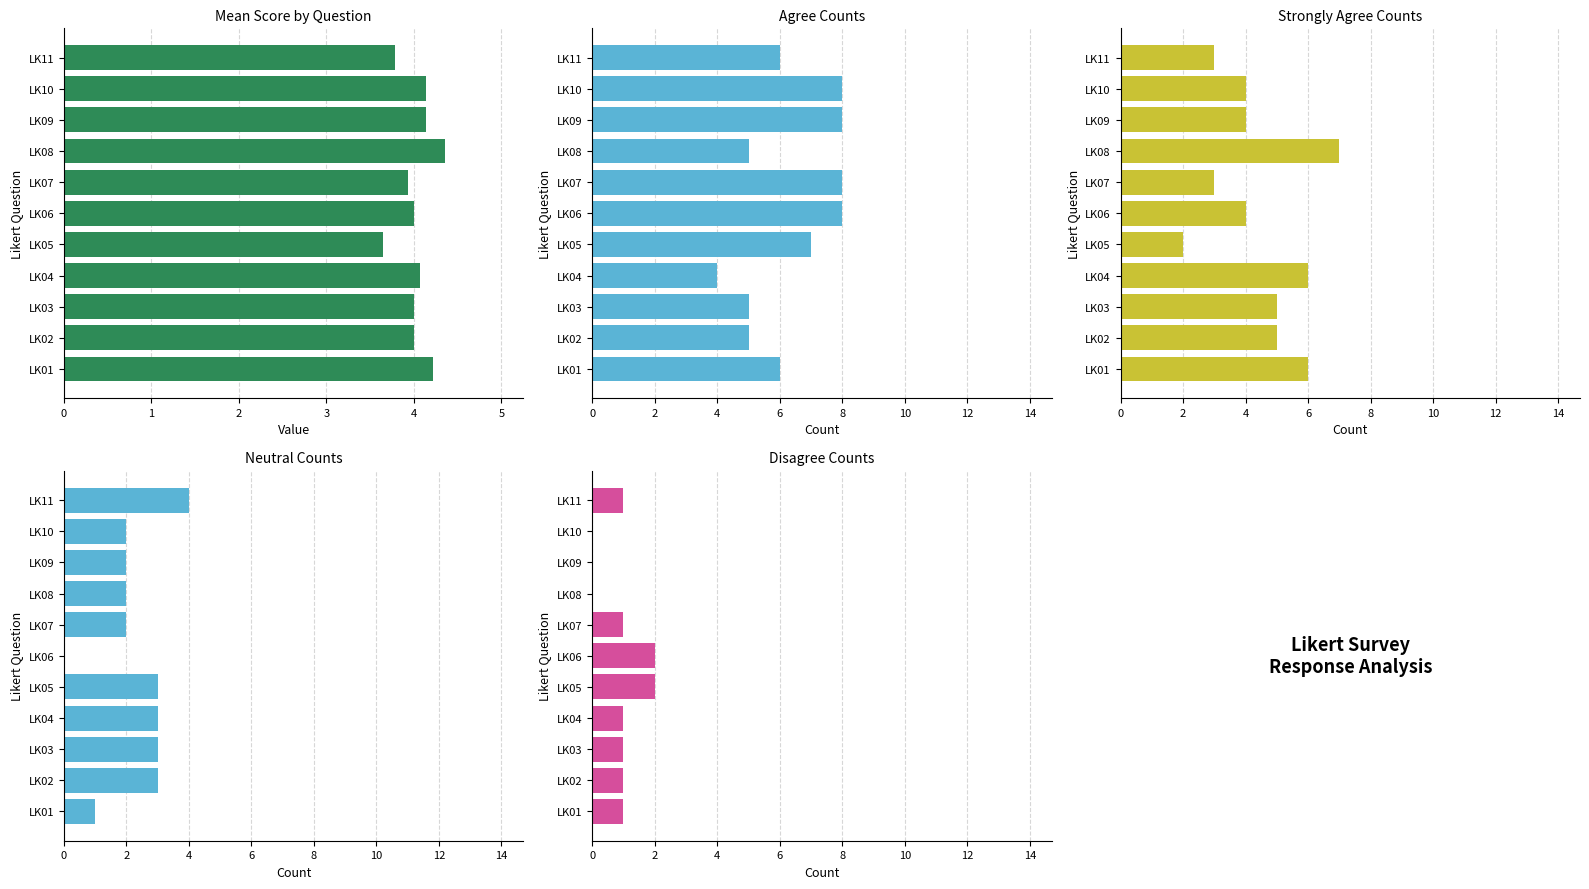

What is the spread (max minus min) of values at LK02?

4.0